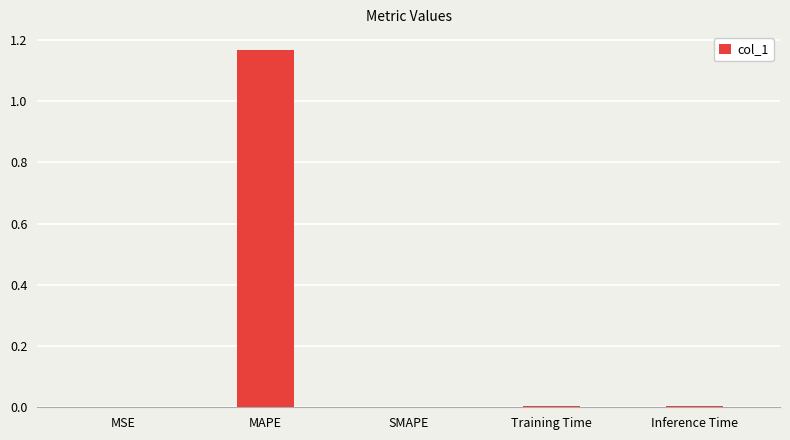

Are the bars grouped side by side (vs. stacked)?

No